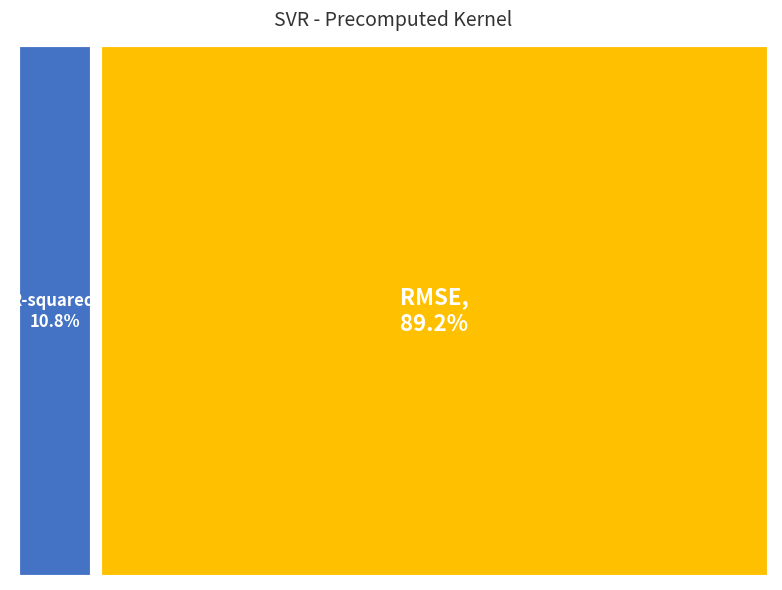

Count the number of slices in the pie.

2